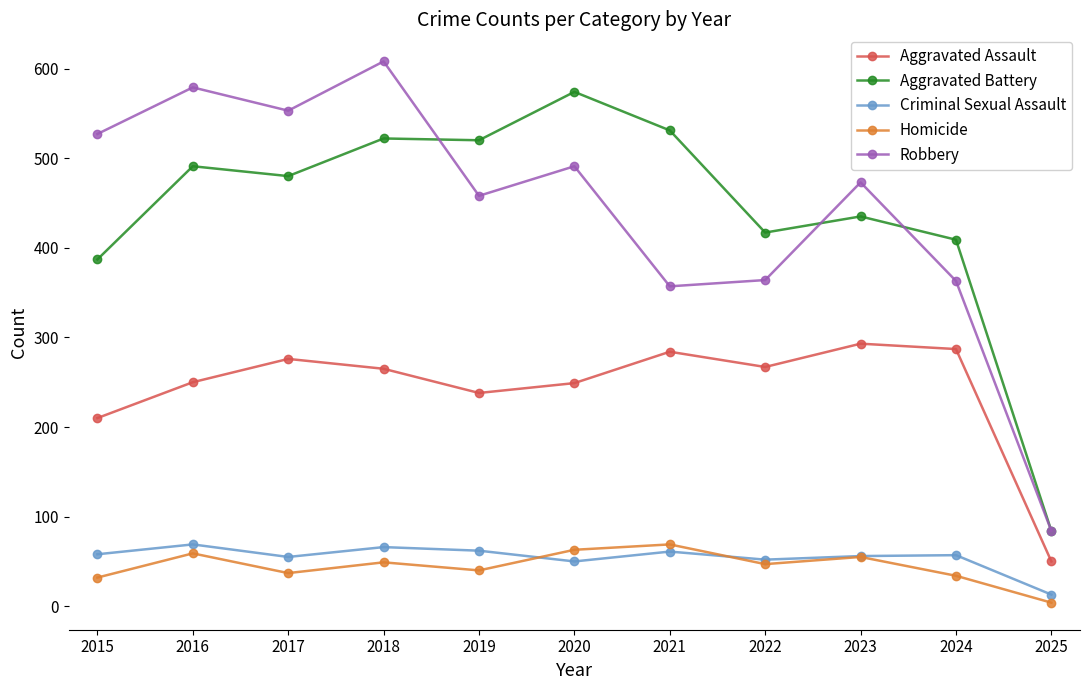

What is the maximum value shown in the chart?

608